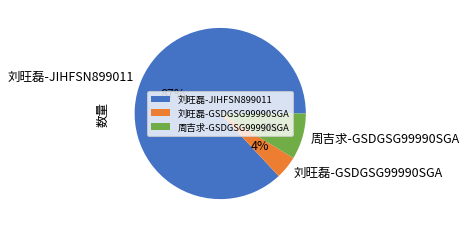

The 周吉求-GSDGSG99990SGA slice represents 18% of the pie. True or false?

False